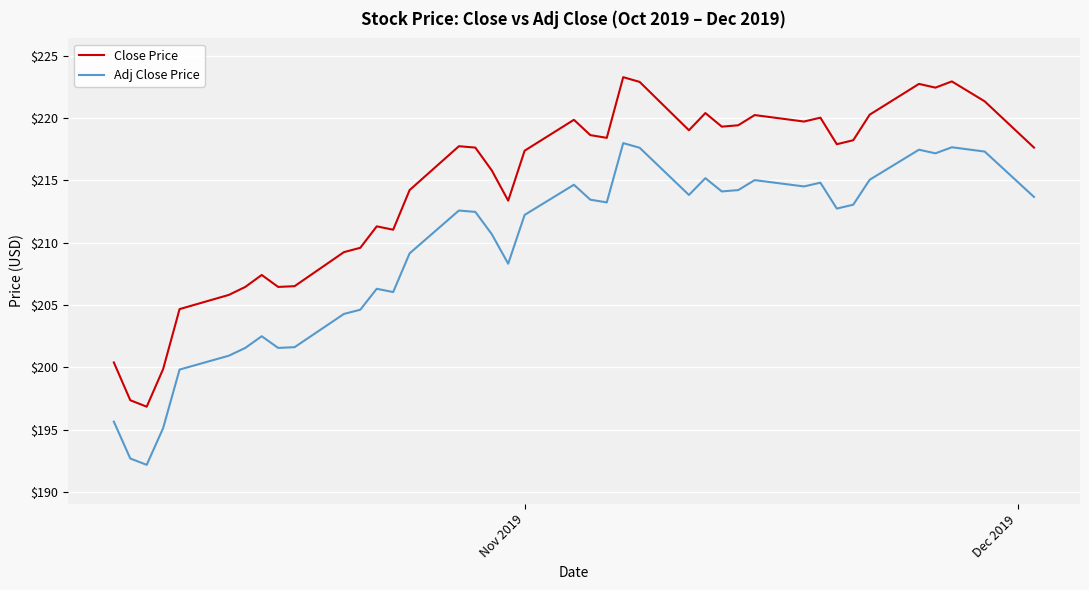

How many lines are shown in the chart?

2